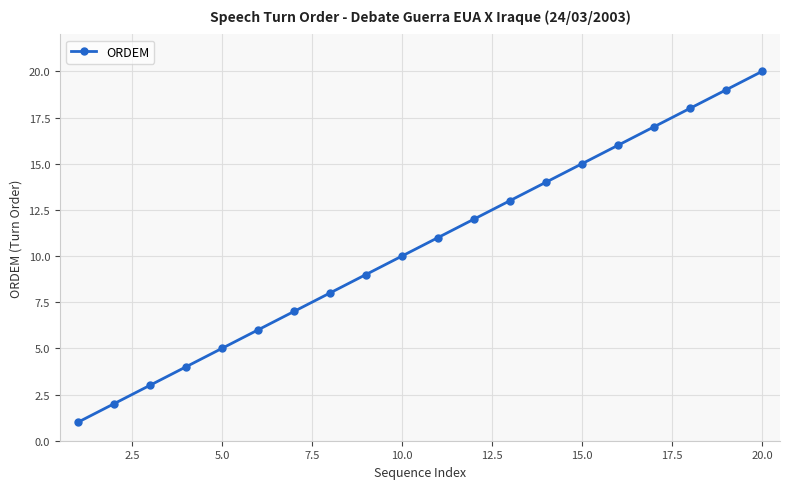

Does the chart have visible grid lines?

Yes